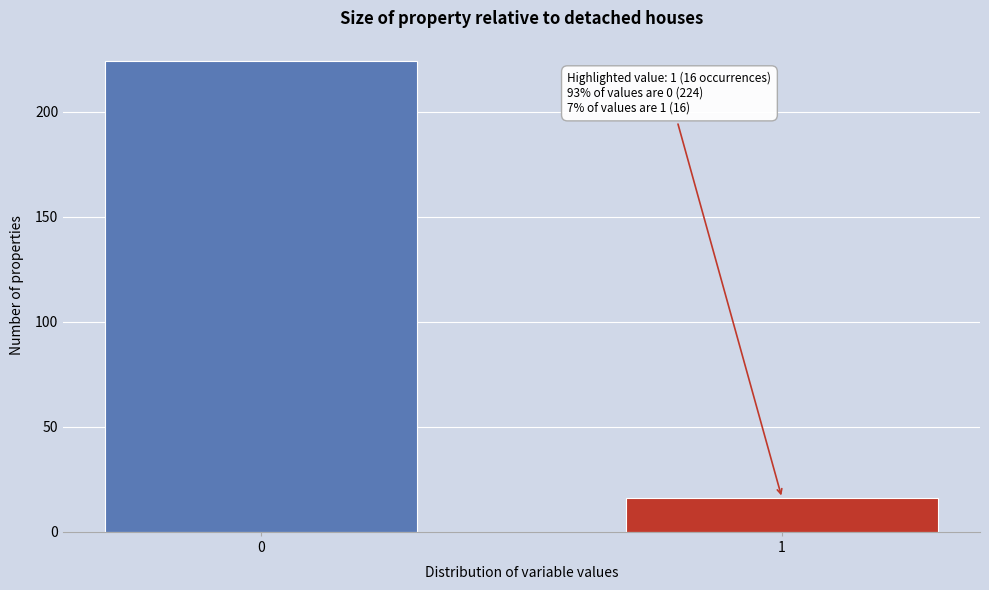

Reading left to right, extract all data points from this chart.

0=224	1=16